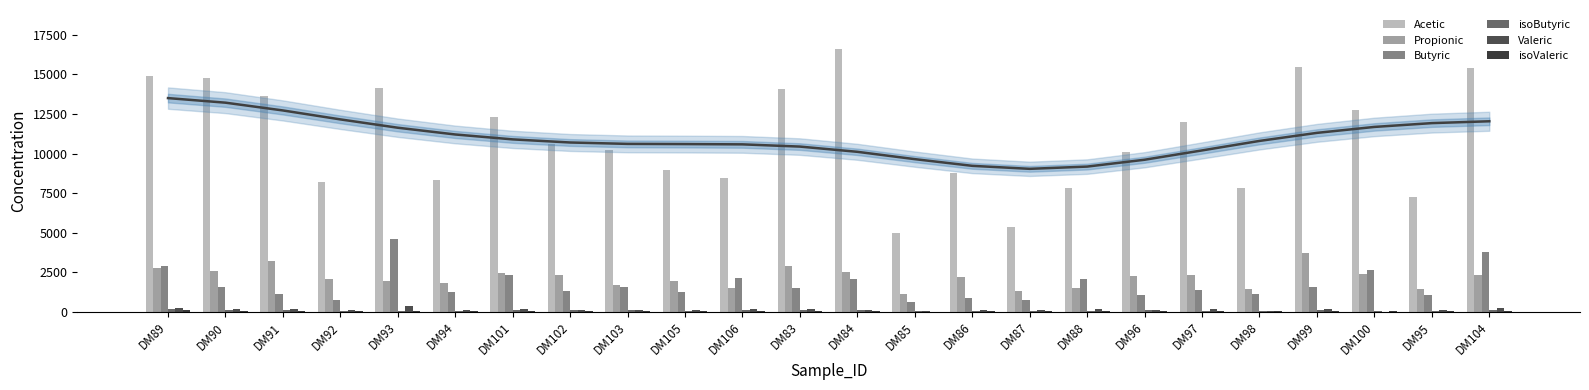

What is the difference between the highest and lowest values at DM90?

14717.1